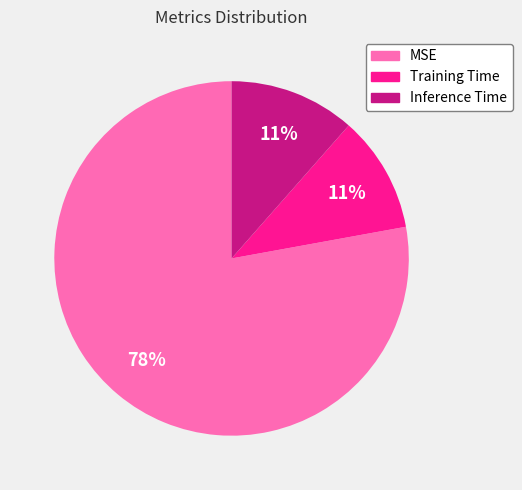

What percentage is the MSE slice, to the nearest percent?

78%